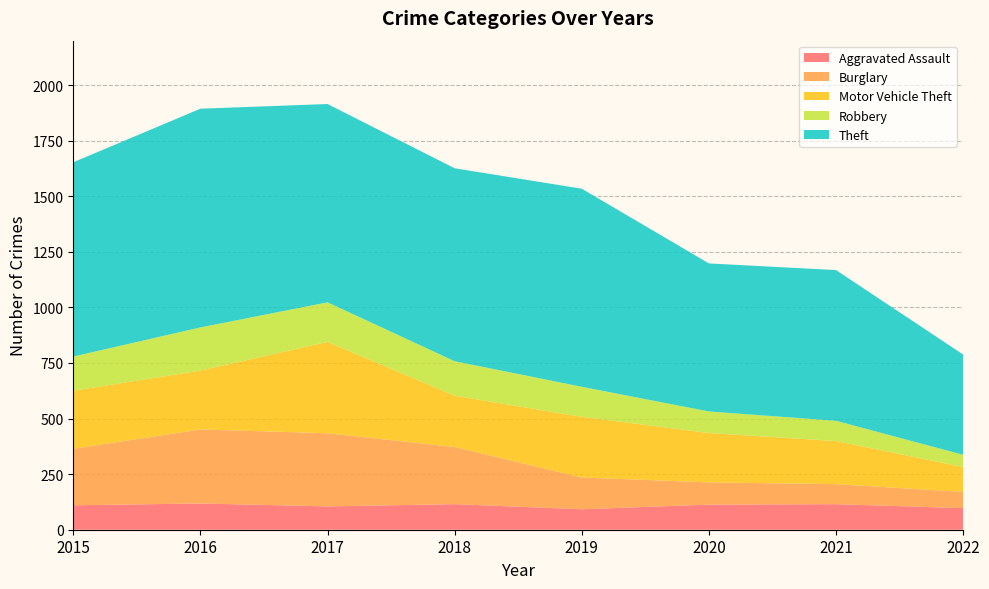

Reading left to right, what are all the values shown in this chart?

Aggravated Assault: 110	118	105	115	92	113	115	97
Burglary: 254	333	329	257	143	100	90	73
Motor Vehicle Theft: 261	265	411	231	273	222	194	112
Robbery: 154	194	178	155	135	97	91	55
Theft: 874	984	892	868	891	666	678	451